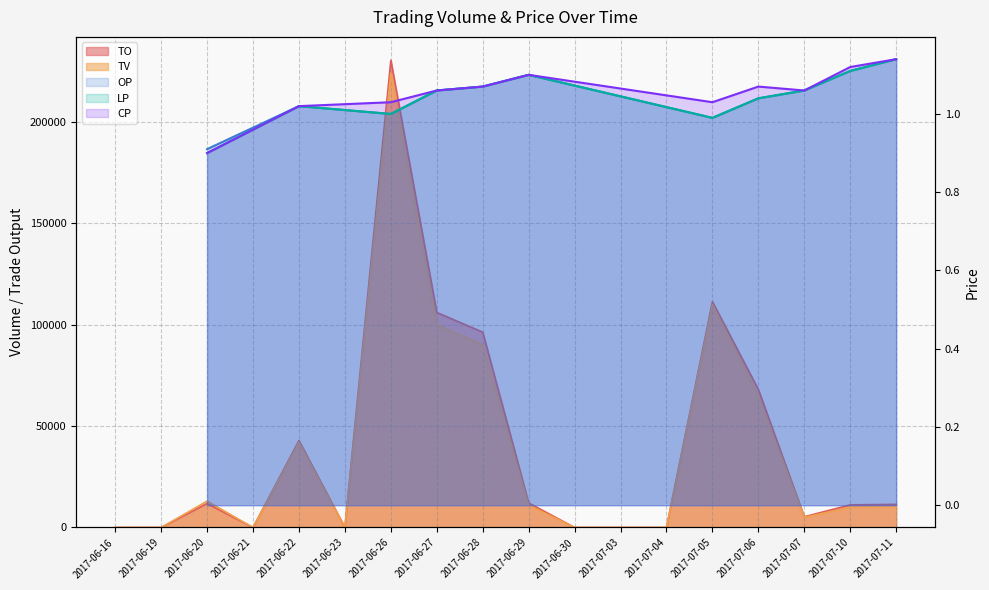

What is the difference between the maximum and minimum values in the OP line series?

0.2